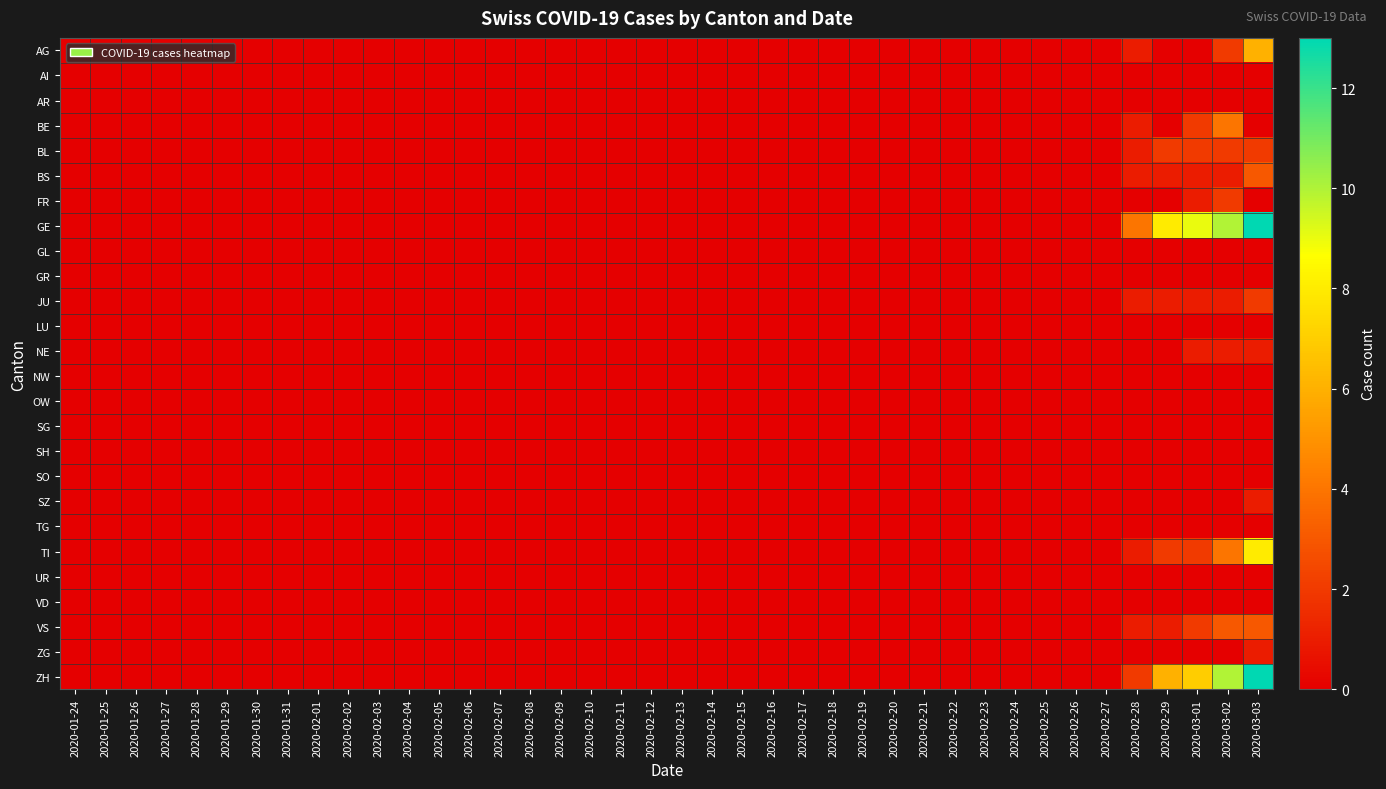

At which category is the sum across all series the highest?

2020-03-03